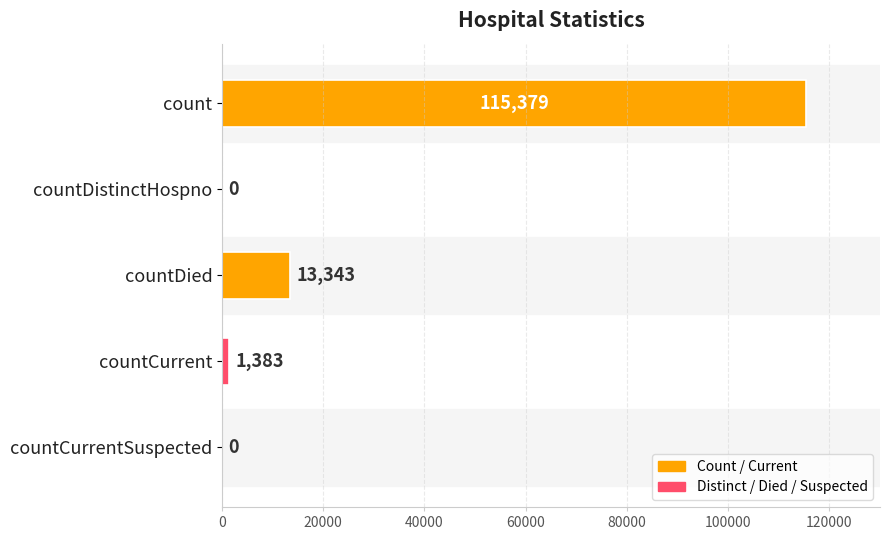

The chart shows a value of 115379 at count. True or false?

True